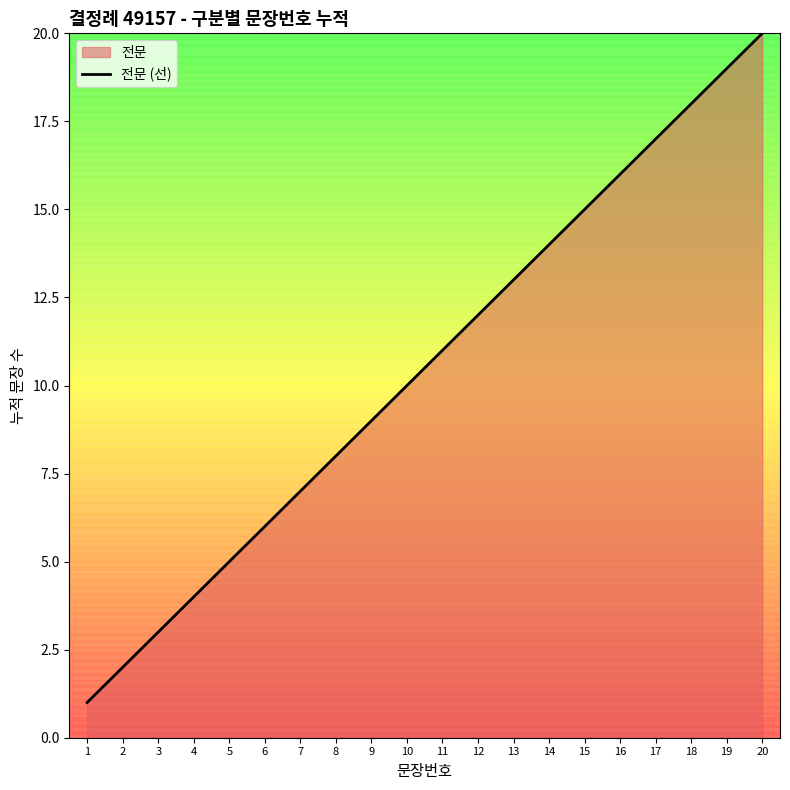

Approximately how many times larger is the value at 11 compared to 10?

1.1